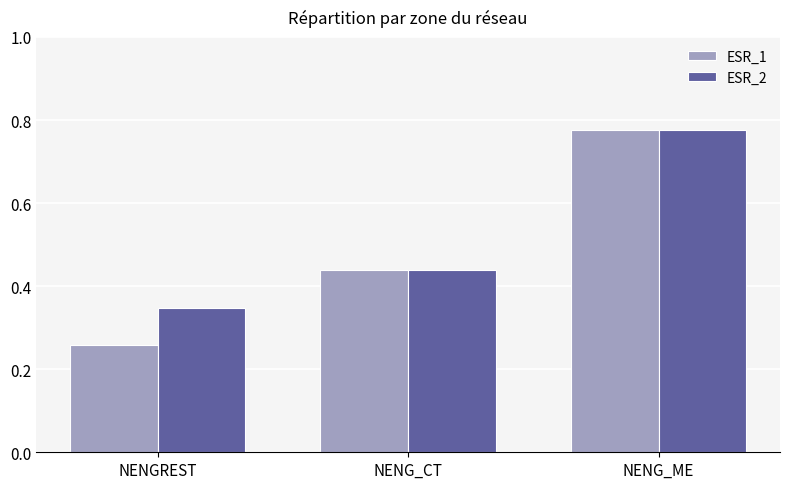

What are all the series names shown in the legend?

ESR_1, ESR_2